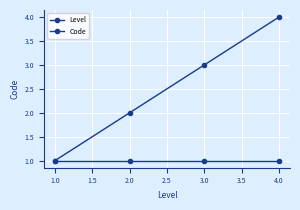

Rank the series by their maximum value, from lowest to highest.

Level, Code